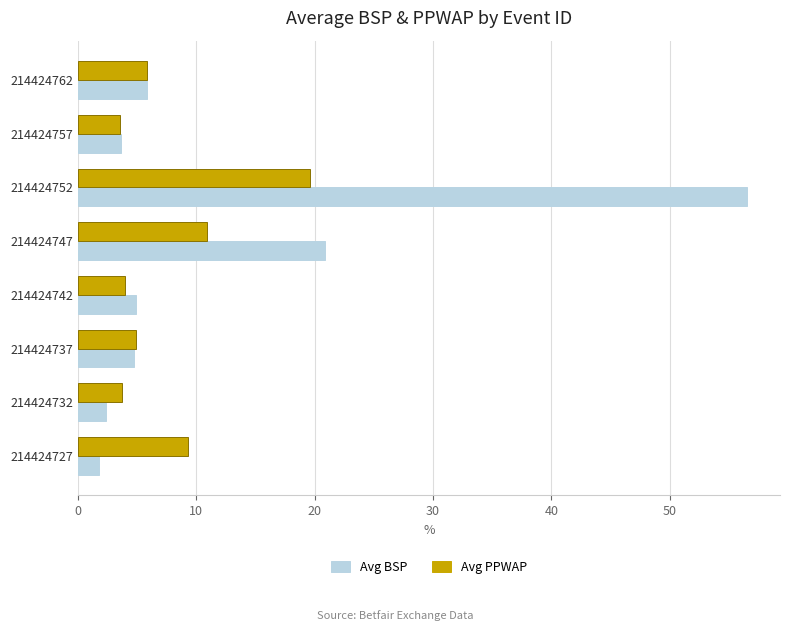

What is the sum of all Avg BSP values?

100.8